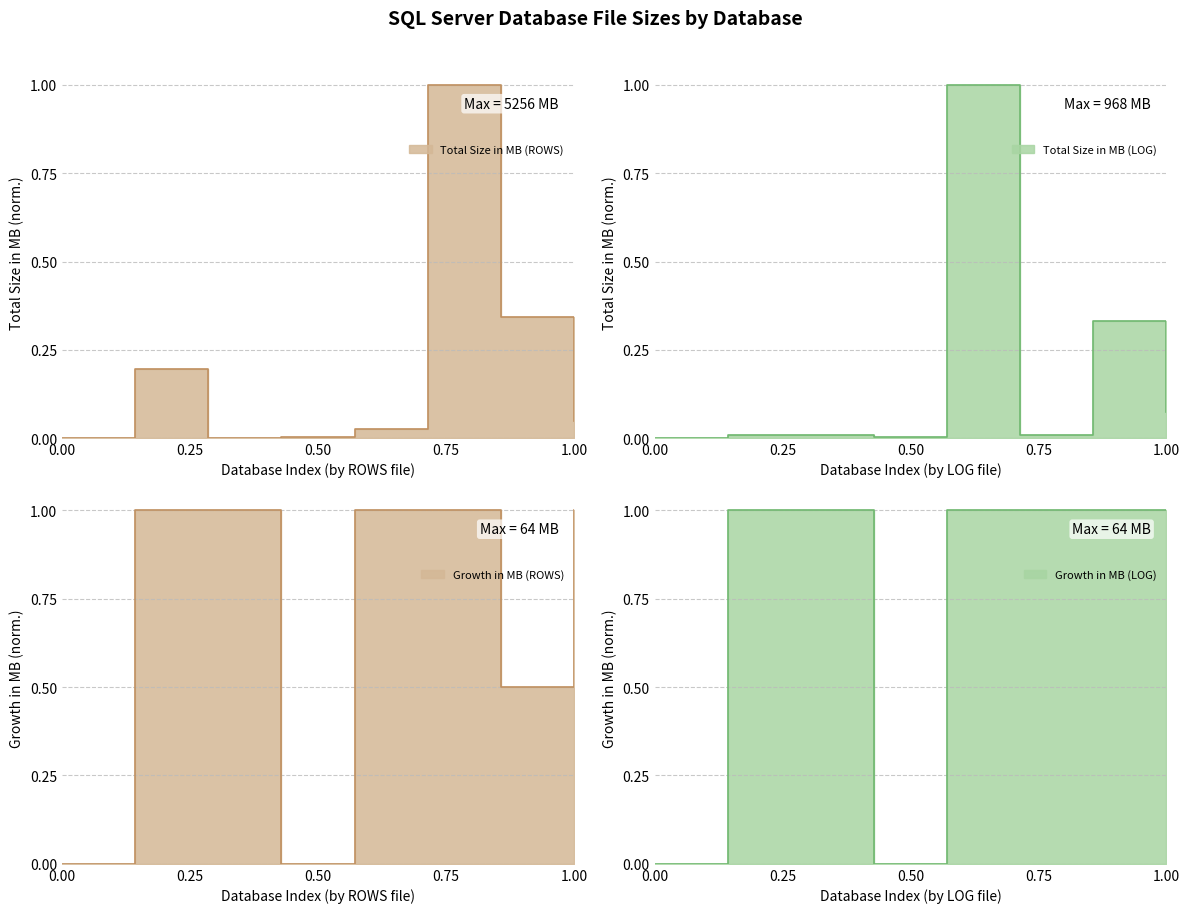

How many times do Growth in MB (ROWS) and Total Size in MB (LOG) cross each other?

2